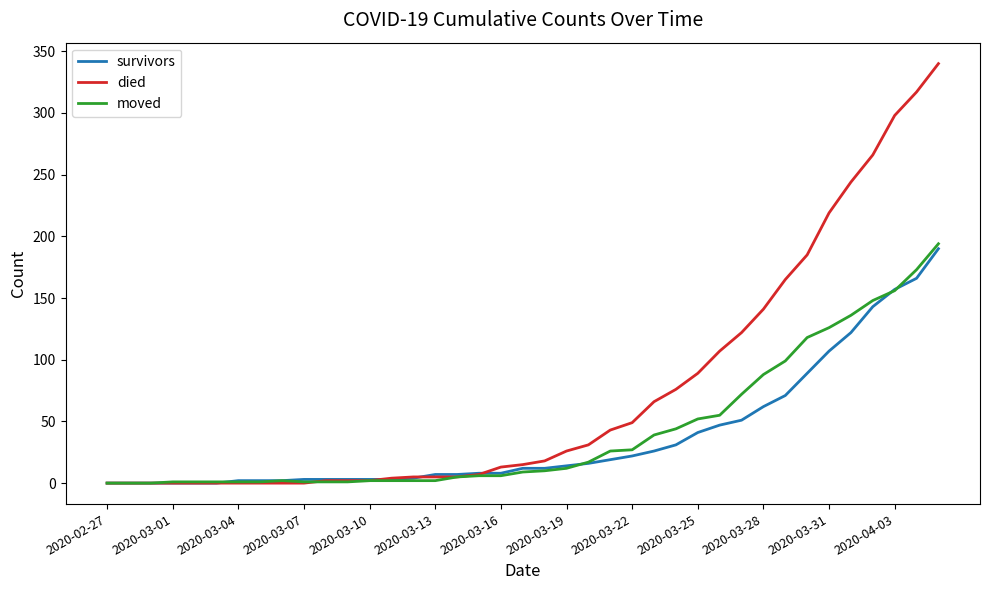

What is the maximum value shown in the chart?

340